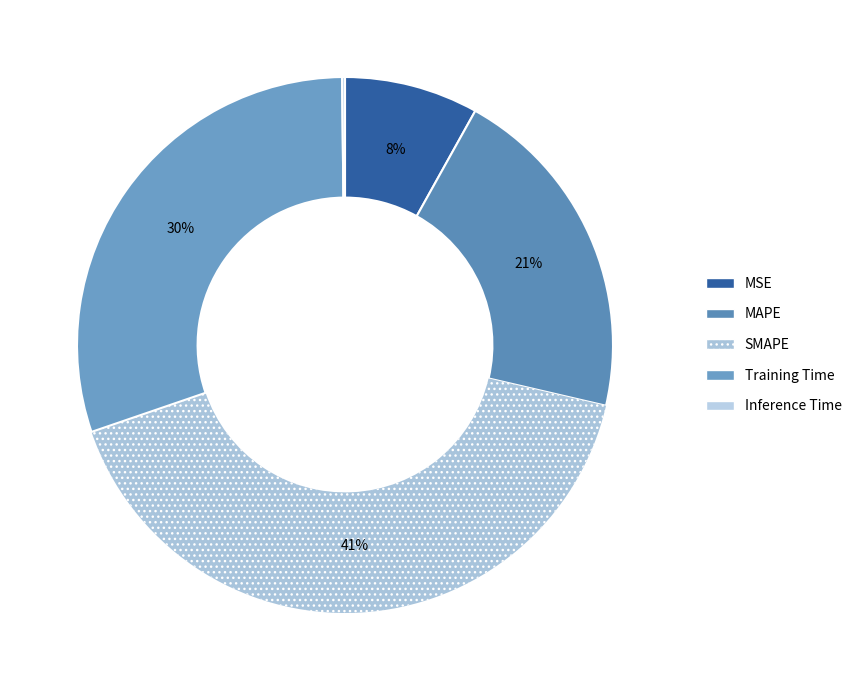

How many slices are in this pie chart?

5